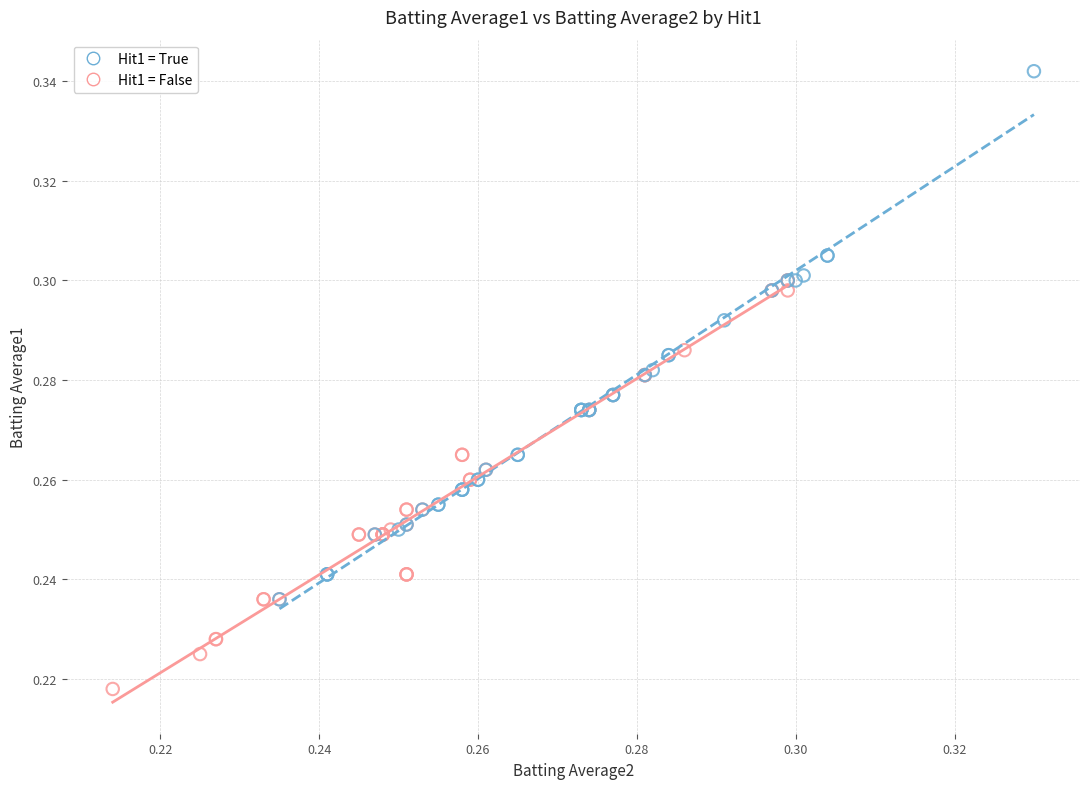

Which series has the largest Y range (max minus min)?

Hit1 = True